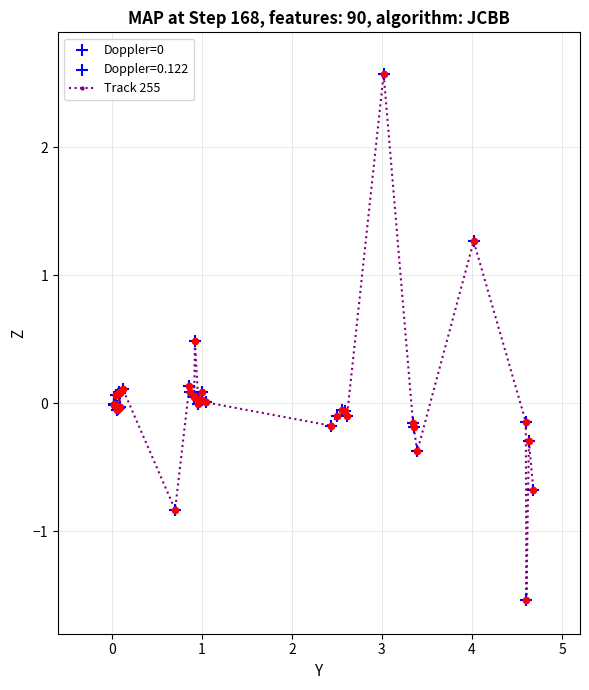

What is the difference between the maximum and minimum values?

4.1